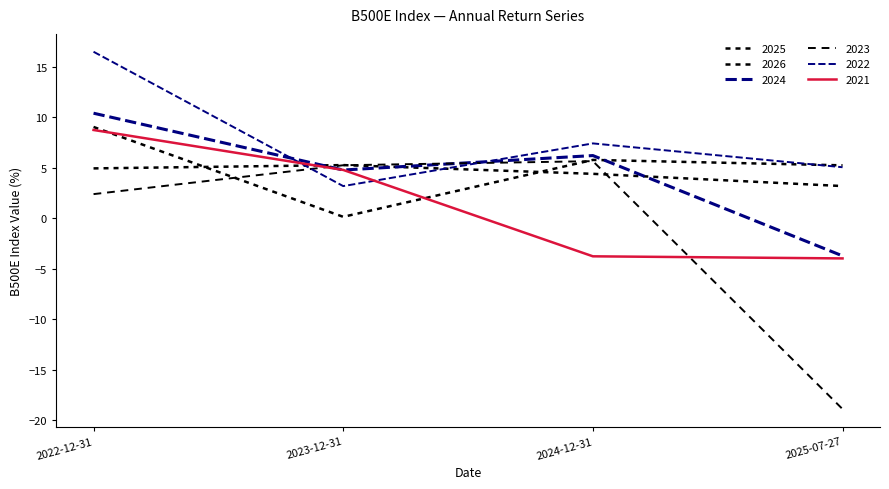

What is the smallest value displayed?

-18.9